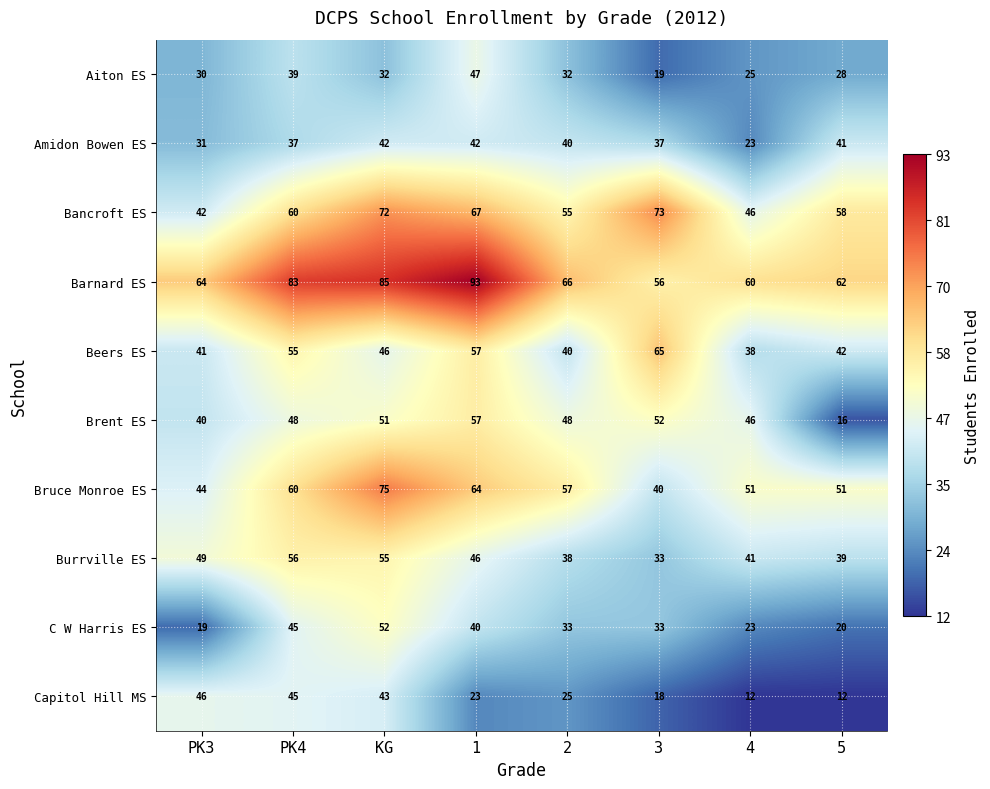

Between PK4 and 2, which series saw the biggest shift?

Capitol Hill MS